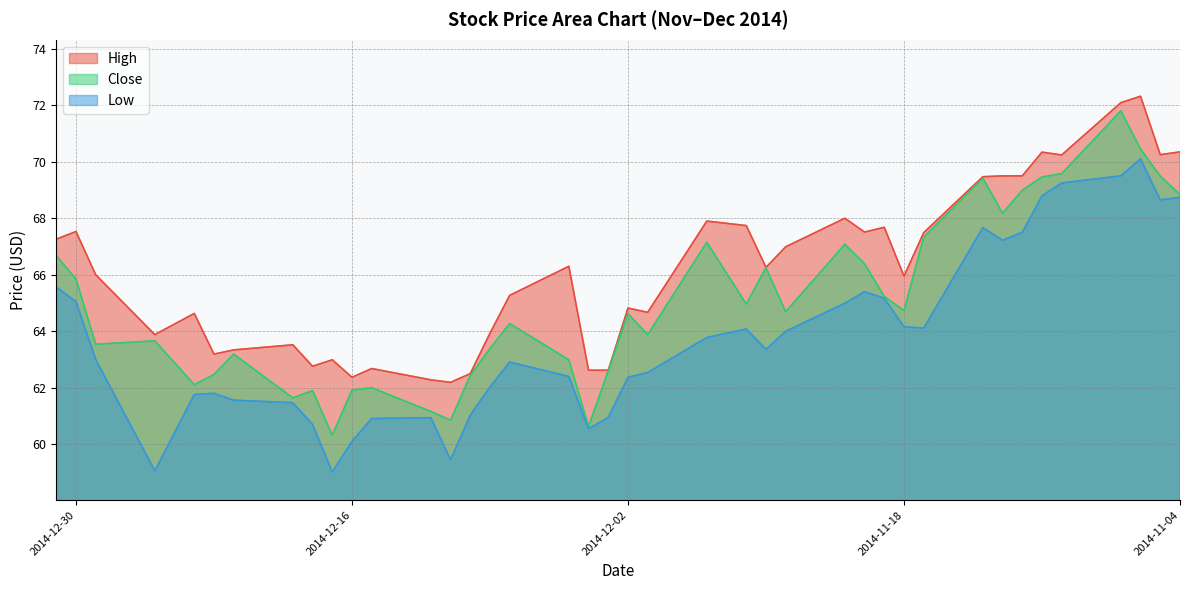

What is the greatest value displayed?

72.3